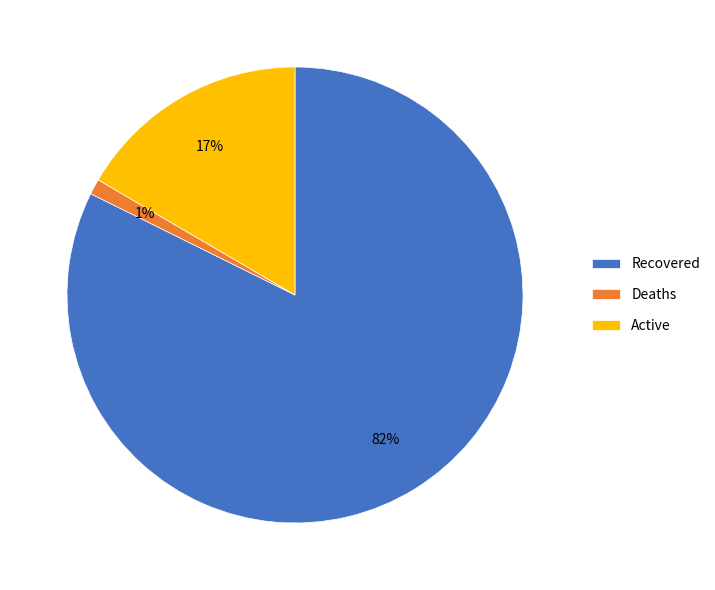

Does Deaths represent more than half of the total?

No